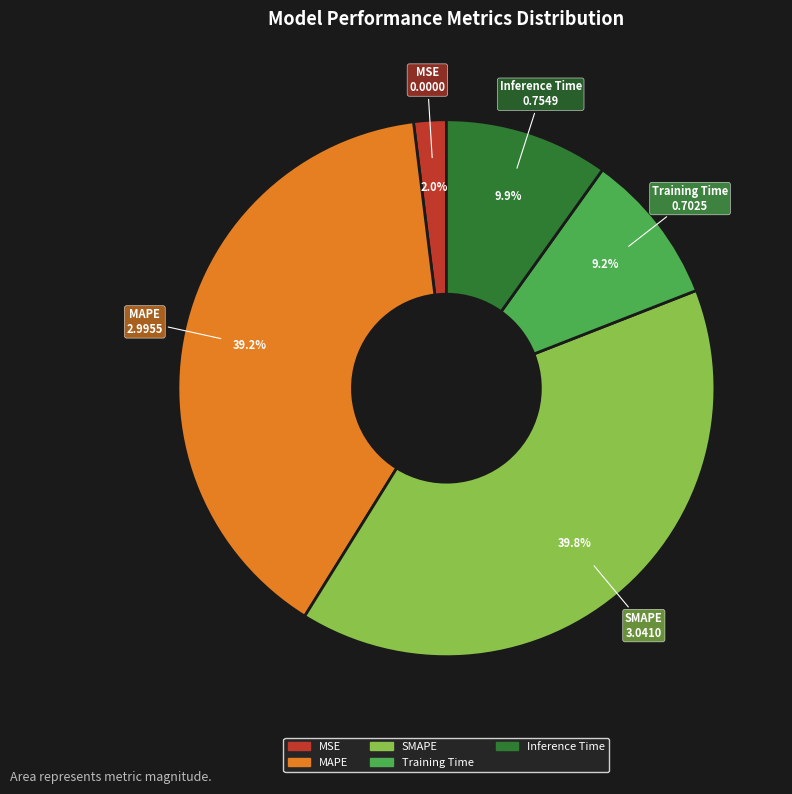

Approximately how many times larger is the value at Training Time compared to MAPE?

0.2